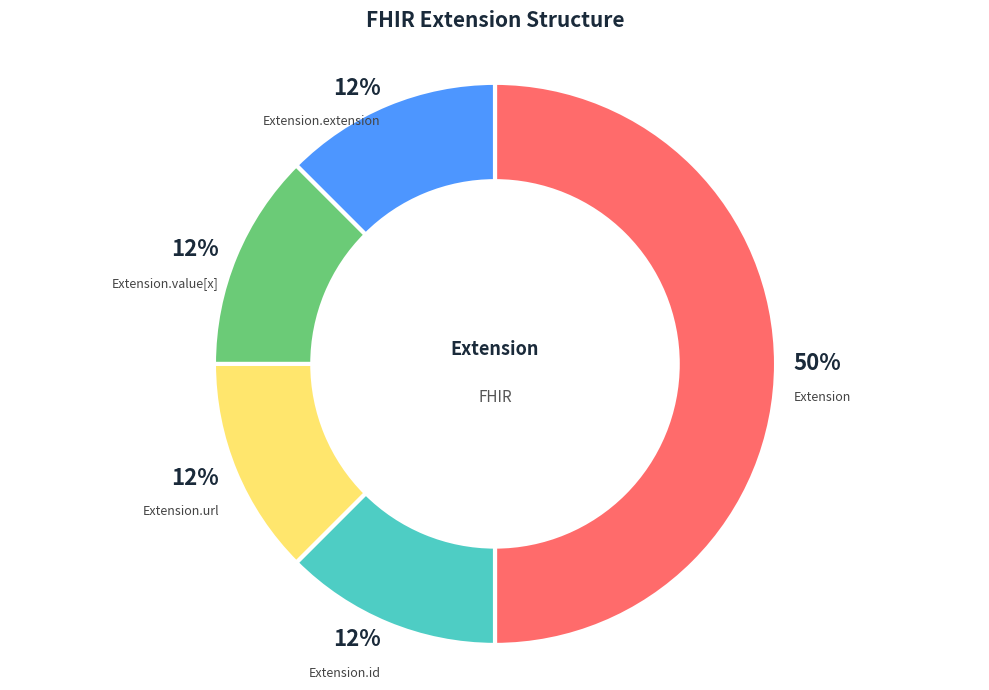

To the nearest percent, what is the average slice percentage?

20%